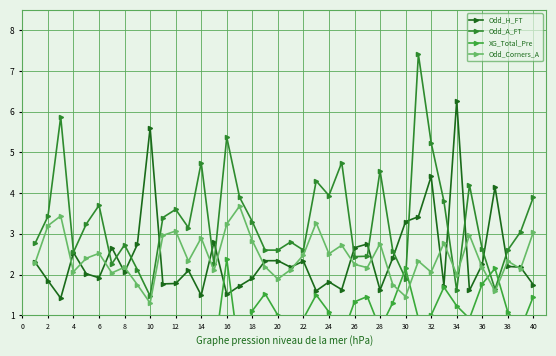

True or false: Odd_H_FT has more than 0 points higher than both neighbors.

True